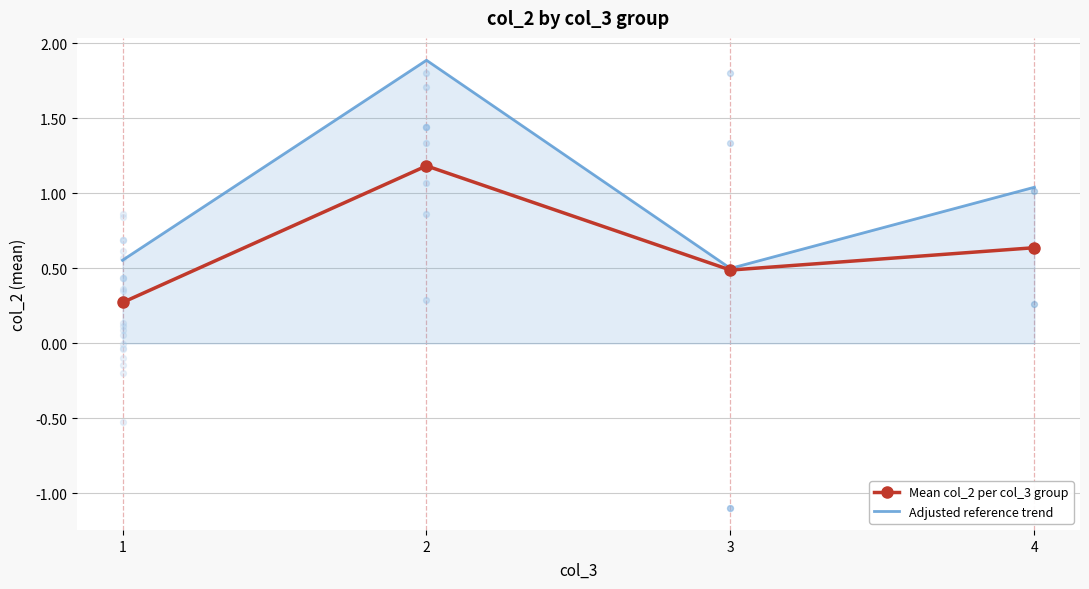

At how many categories does at least one series exceed 0?

4